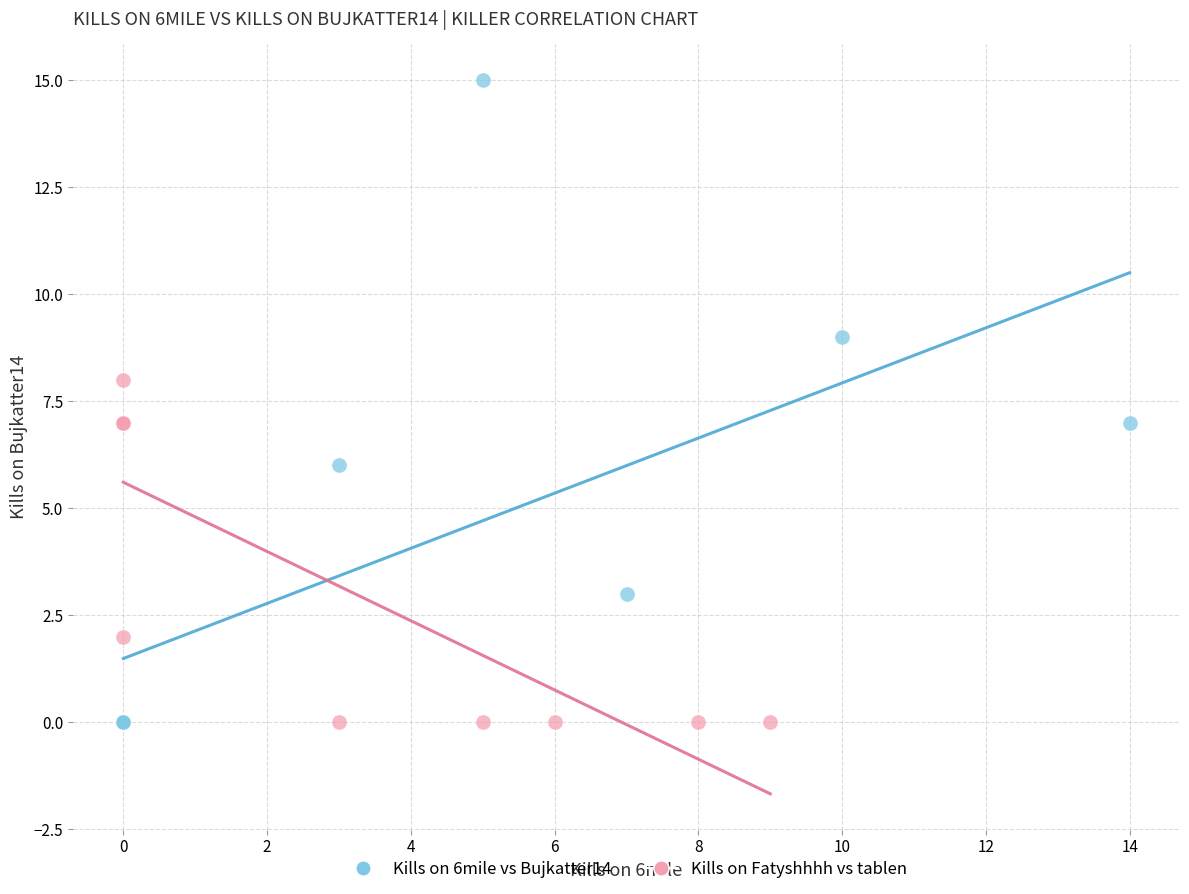

Which series contains the highest Y value?

Kills on 6mile vs Bujkatter14